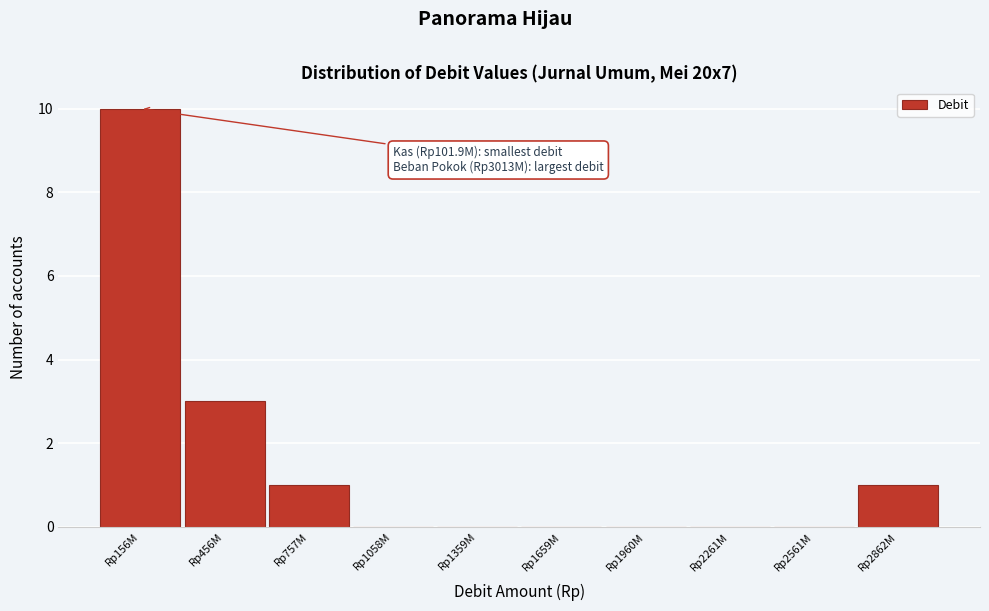

Reading right to left, list all the values displayed in this chart.

Rp2862M=1	Rp2561M=0	Rp2261M=0	Rp1960M=0	Rp1659M=0	Rp1359M=0	Rp1058M=0	Rp757M=1	Rp456M=3	Rp156M=10